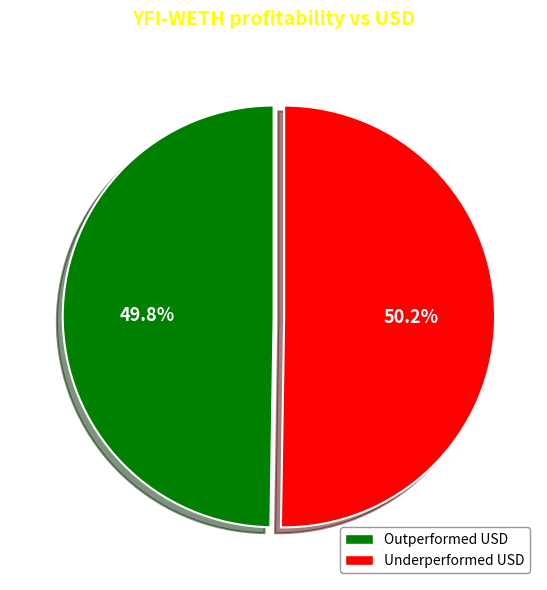

What is the ratio of the value at Underperformed USD to the value at Outperformed USD?

1.0